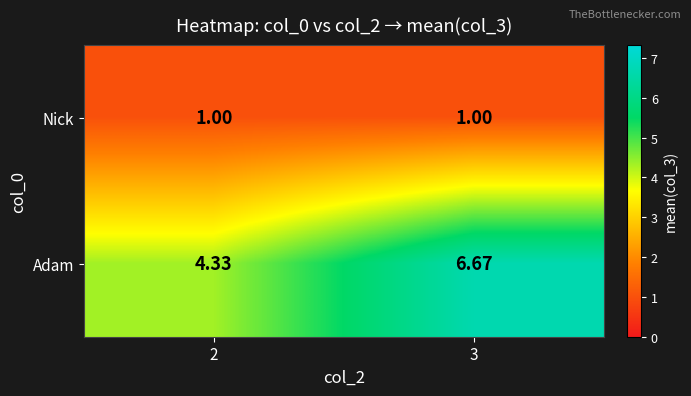

What is the smallest value displayed?

1.0